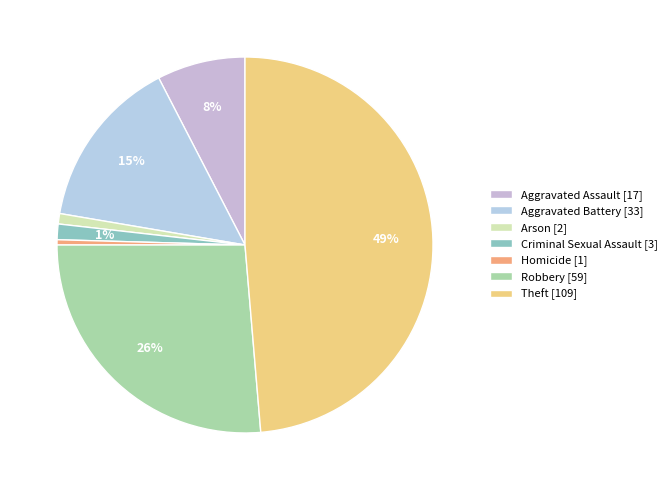

Is there a majority slice in this chart?

No